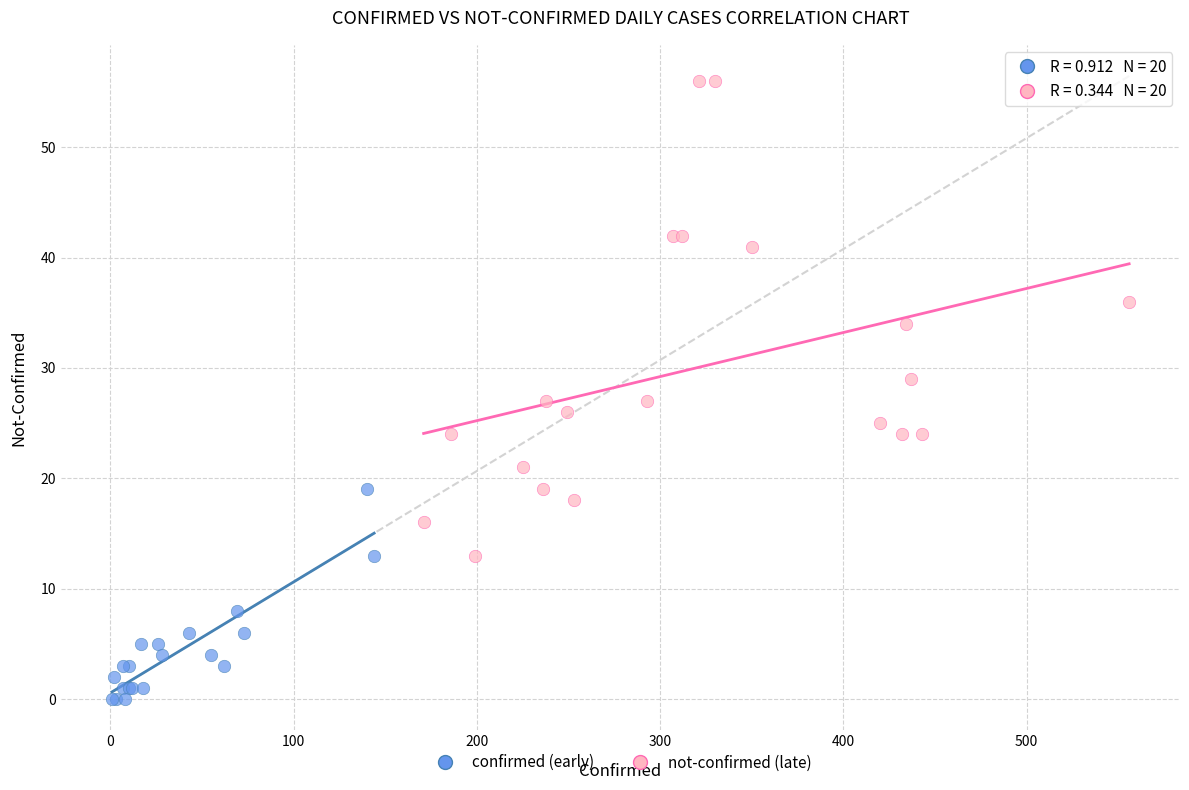

Which series reaches the maximum Y coordinate?

not-confirmed (late)